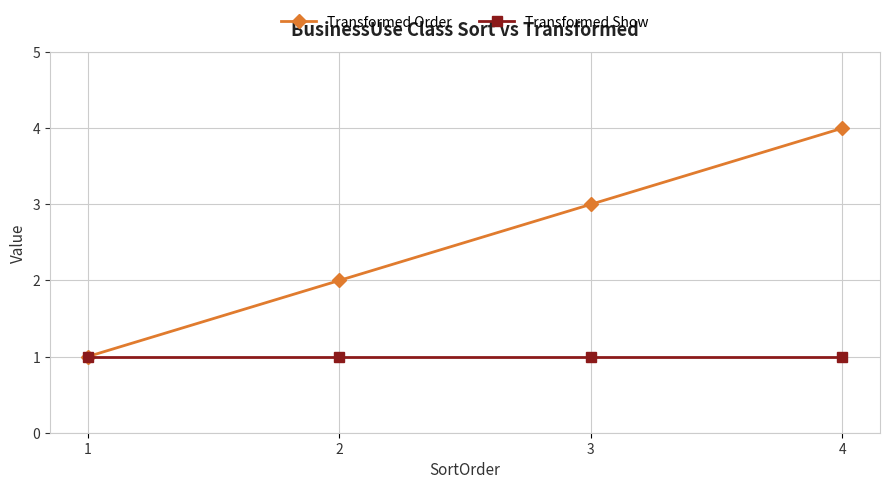

Which series has the widest spread of values?

Transformed Order